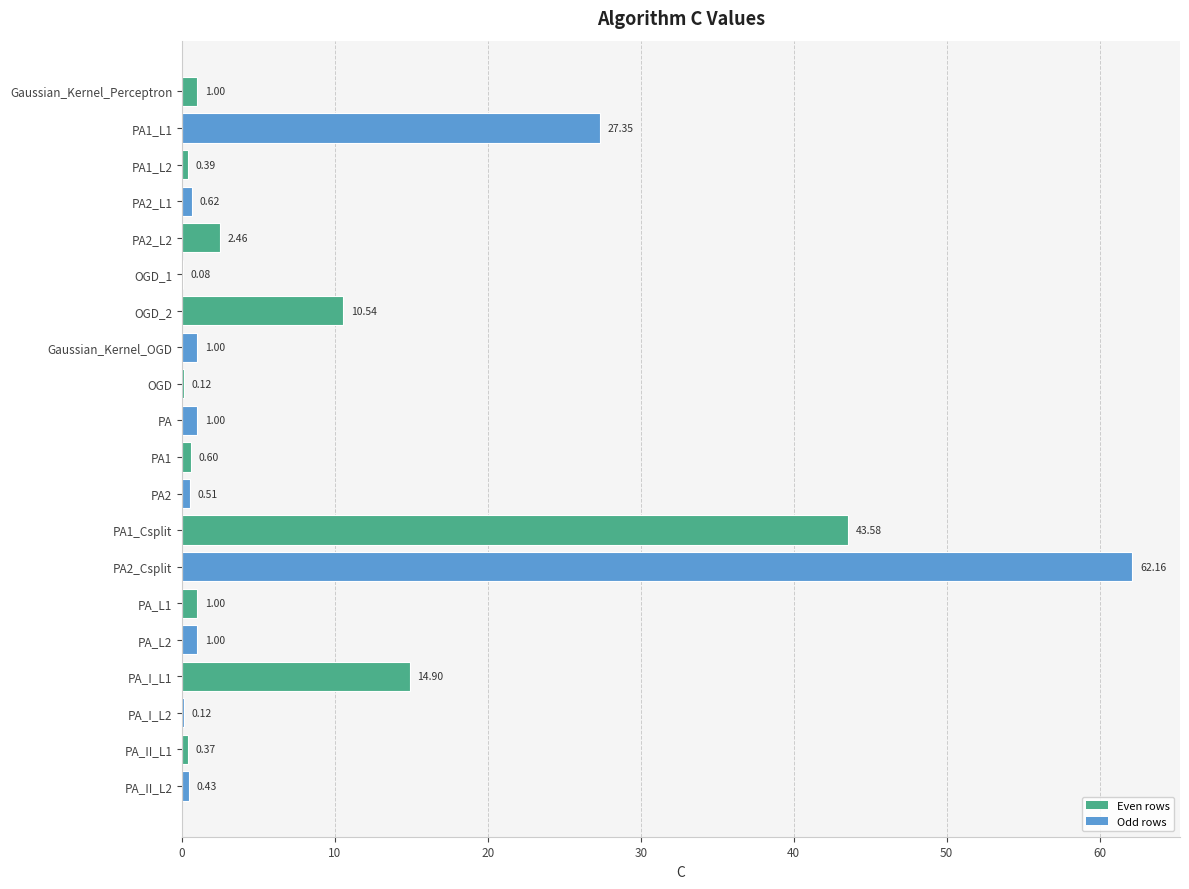

What is the sum of the values at PA_I_L2 and PA_I_L1?

15.0